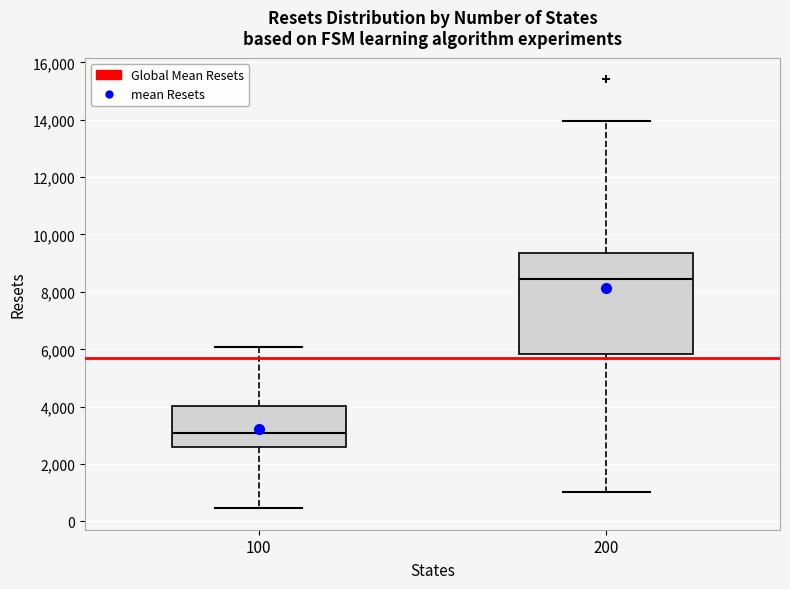

Reading left to right, read every box against the y-axis: the position of its median line, the range the box covers, and the ends of its whiskers. The values are not printed on the chart, so give them approximately, as read against the axis.

100: median 3000, box 2600 to 4000, whiskers 400 to 6000
200: median 8400, box 5800 to 9400, whiskers 1000 to 14000